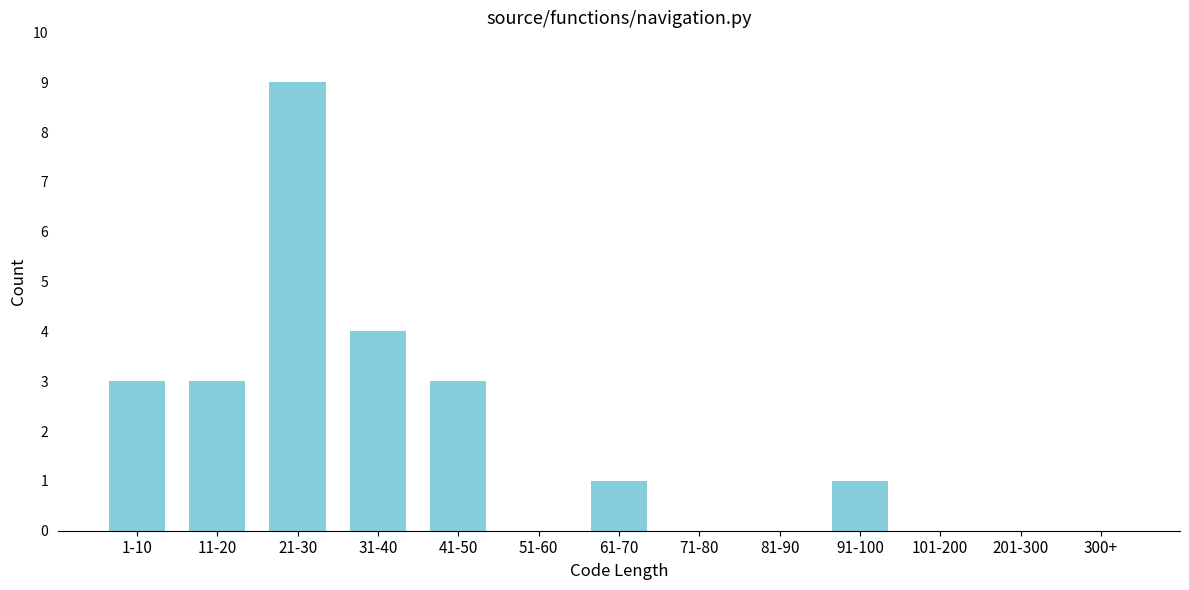

Reading left to right, transcribe all the data shown in this chart.

1-10=3	11-20=3	21-30=9	31-40=4	41-50=3	51-60=0	61-70=1	71-80=0	81-90=0	91-100=1	101-200=0	201-300=0	300+=0